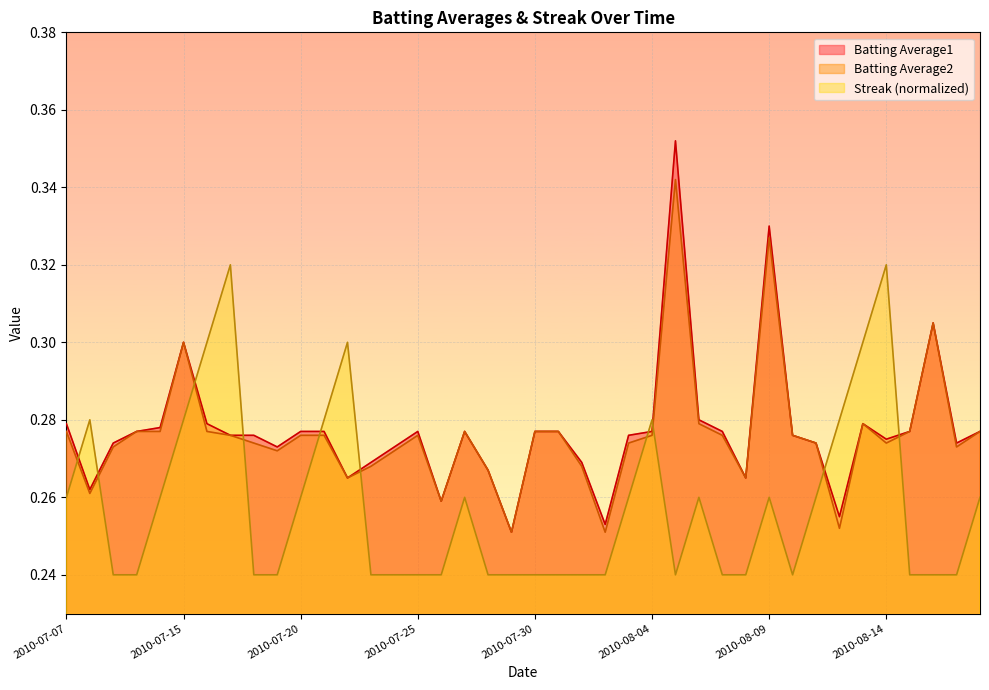

What is the sum of all Streak values?

10.3